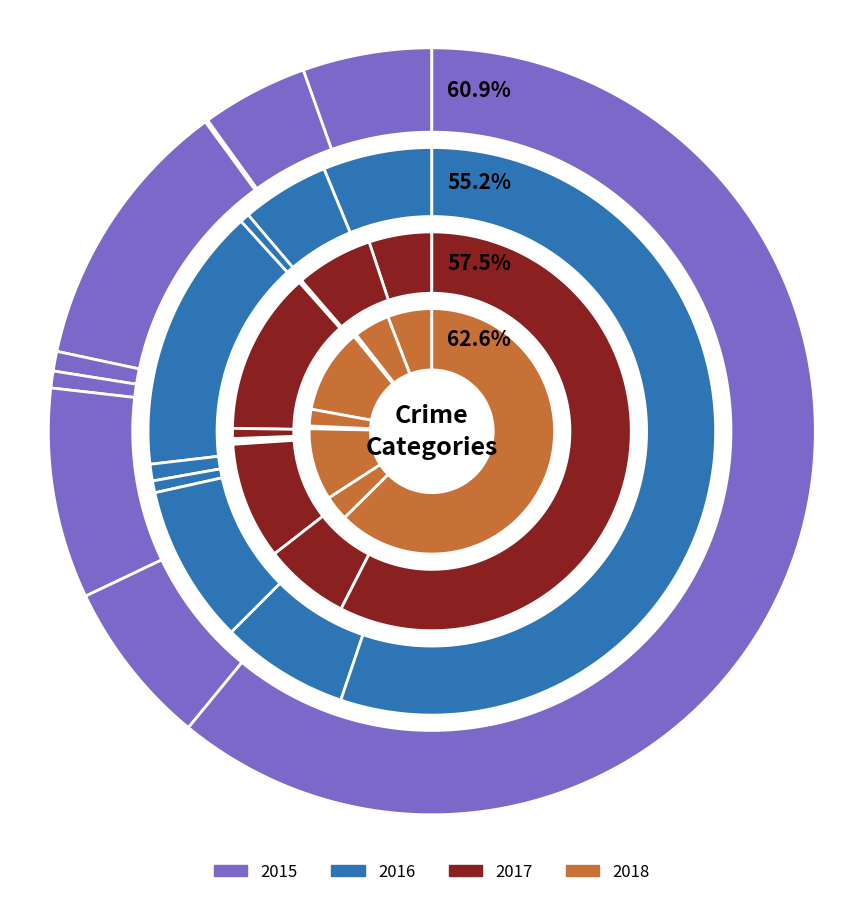

Is there a majority slice in this chart?

Yes